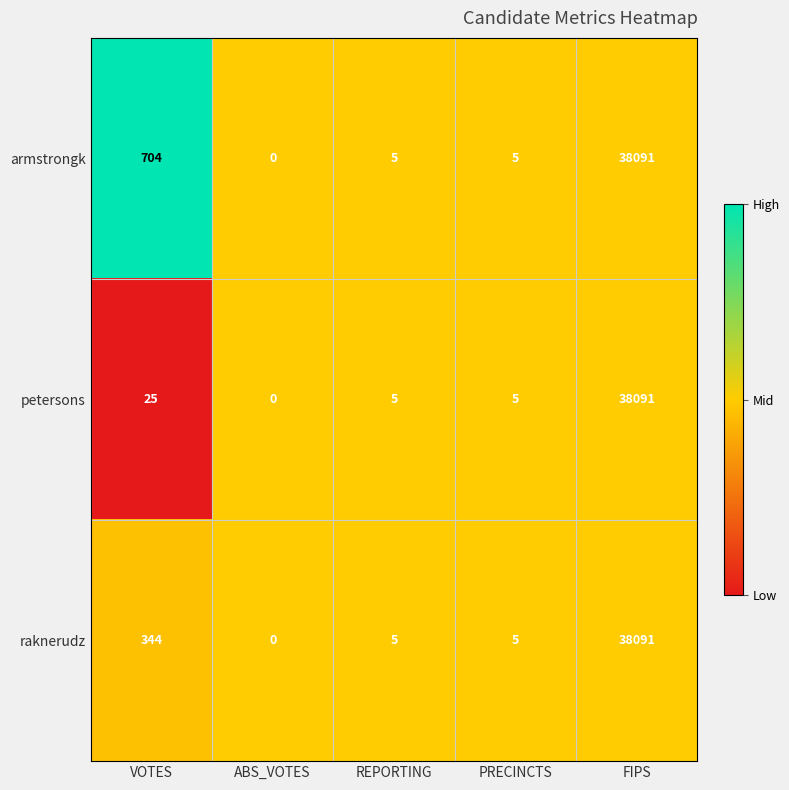

Rank the series by their average value, from lowest to highest.

petersons, raknerudz, armstrongk